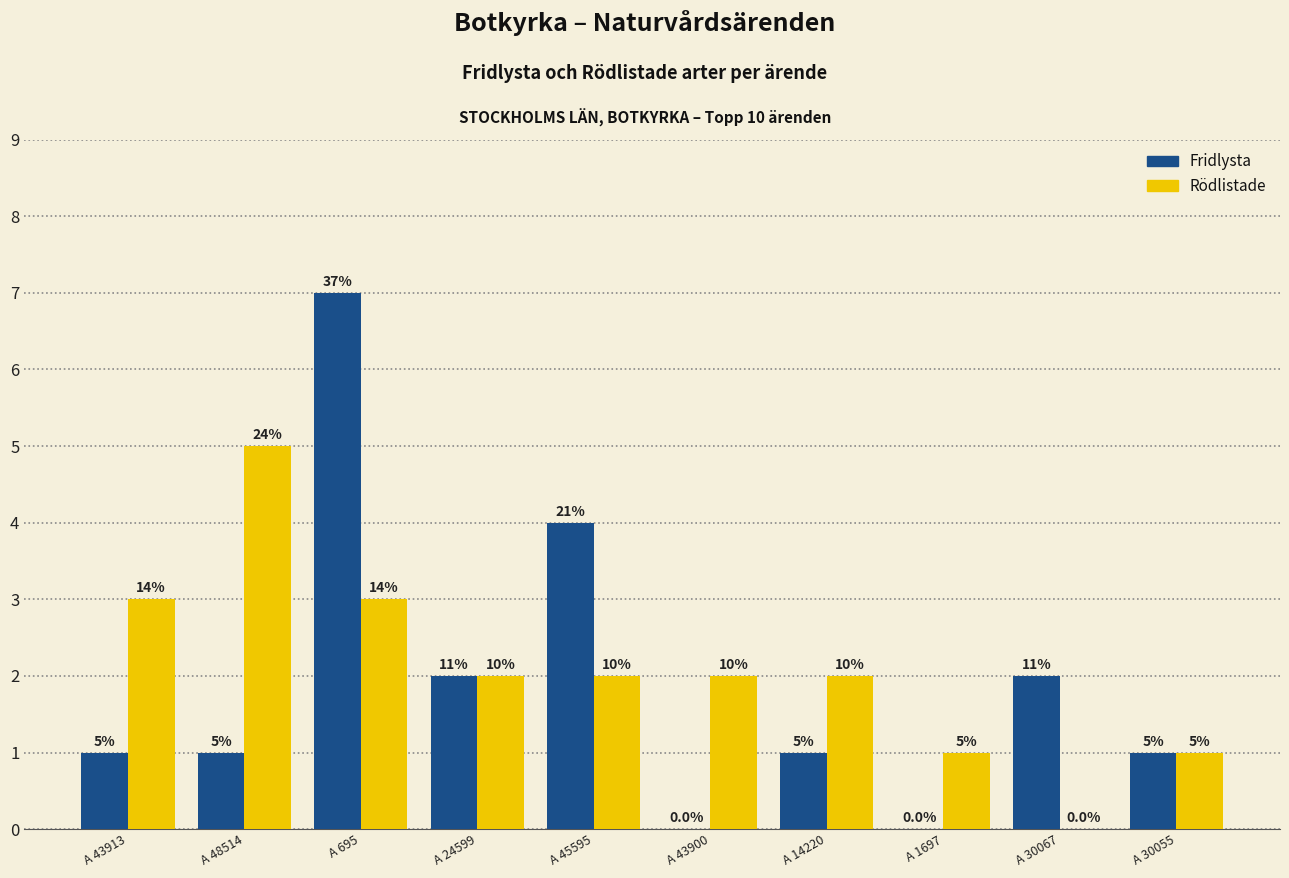

Which category has the lowest value in the Fridlysta series?

A 43900